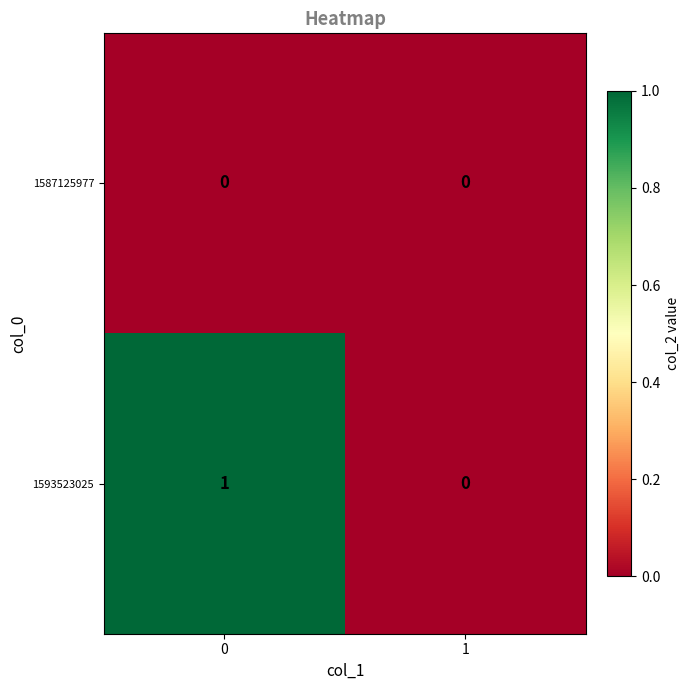

Reading left to right, list all the values displayed in this chart.

1587125977: 0	0
1593523025: 1	0